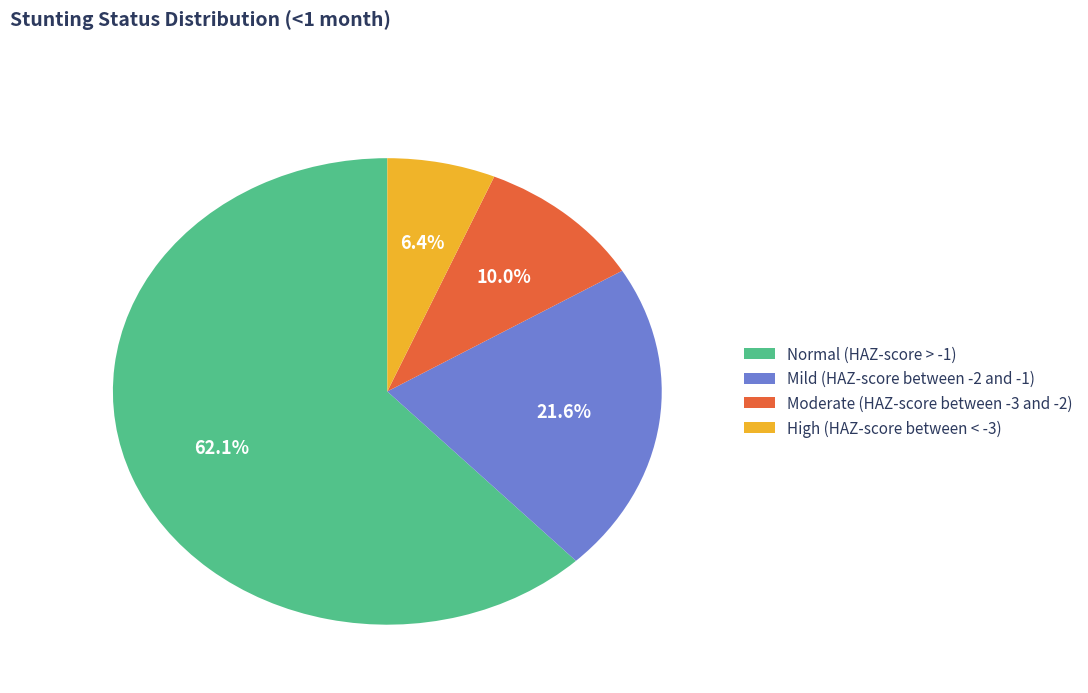

To the nearest percent, what is the average slice percentage?

25%